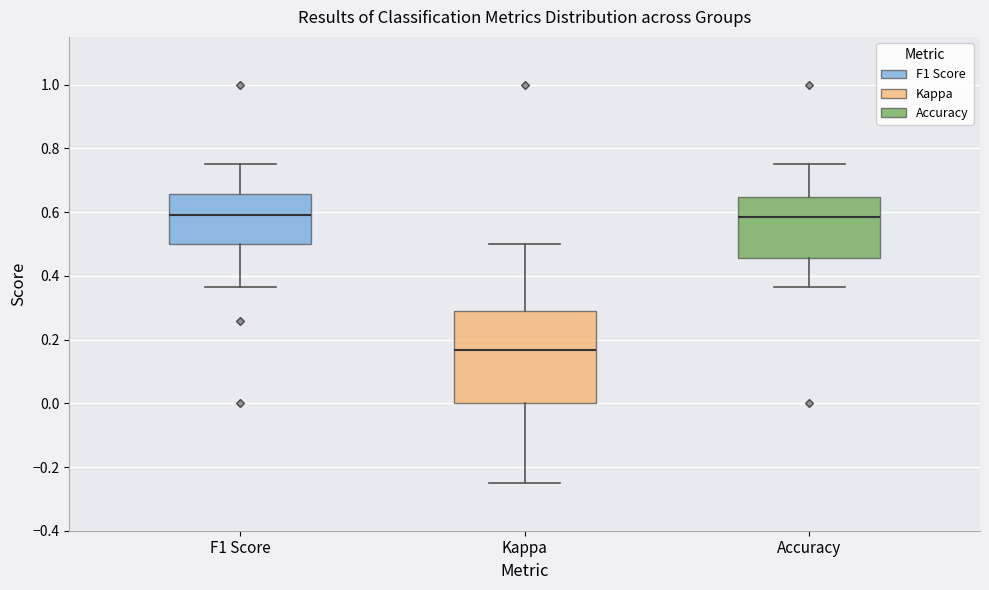

Where is the upper edge of the box for F1 Score on the y-axis? The values are not printed on the chart, so give them approximately, as read against the axis.

0.66